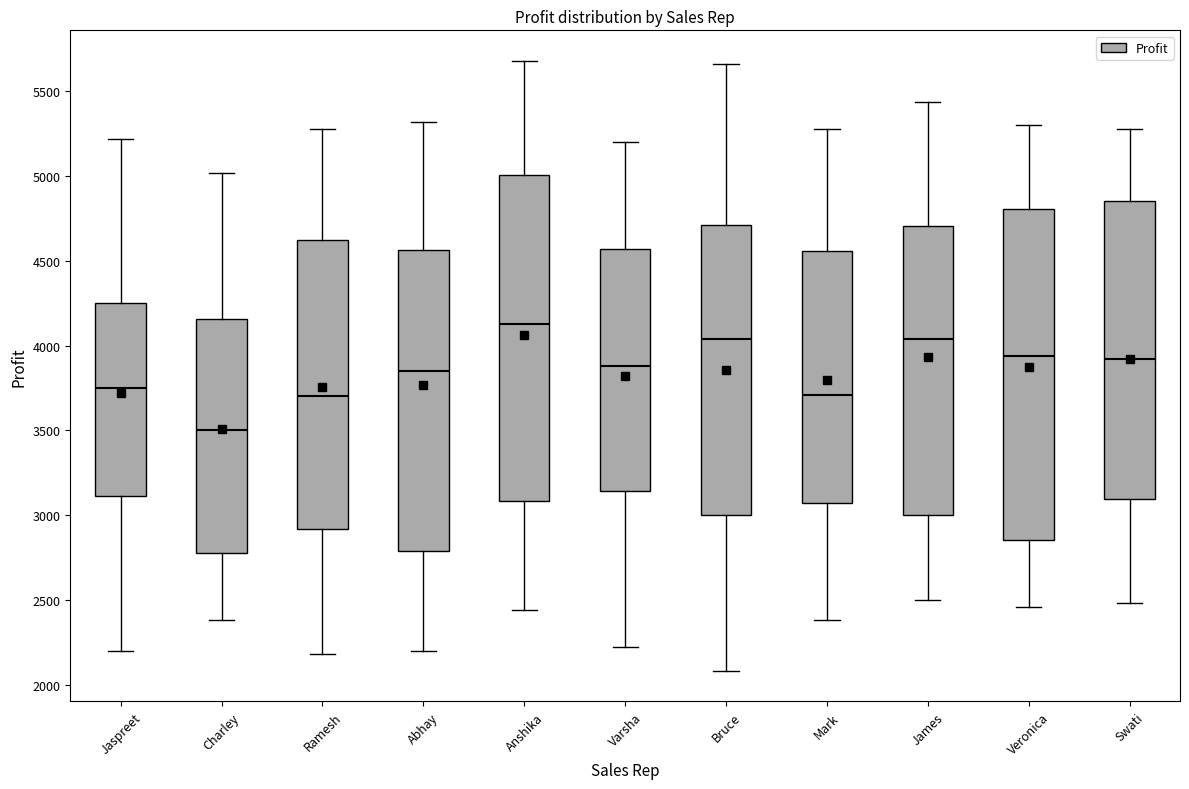

Where does the lower whisker of the box for Varsha end on the y-axis? The values are not printed on the chart, so give them approximately, as read against the axis.

2200